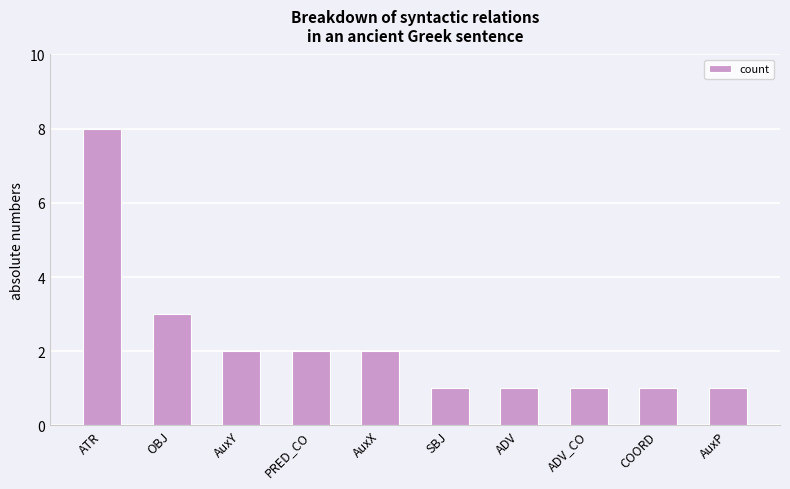

What is the greatest value displayed?

8